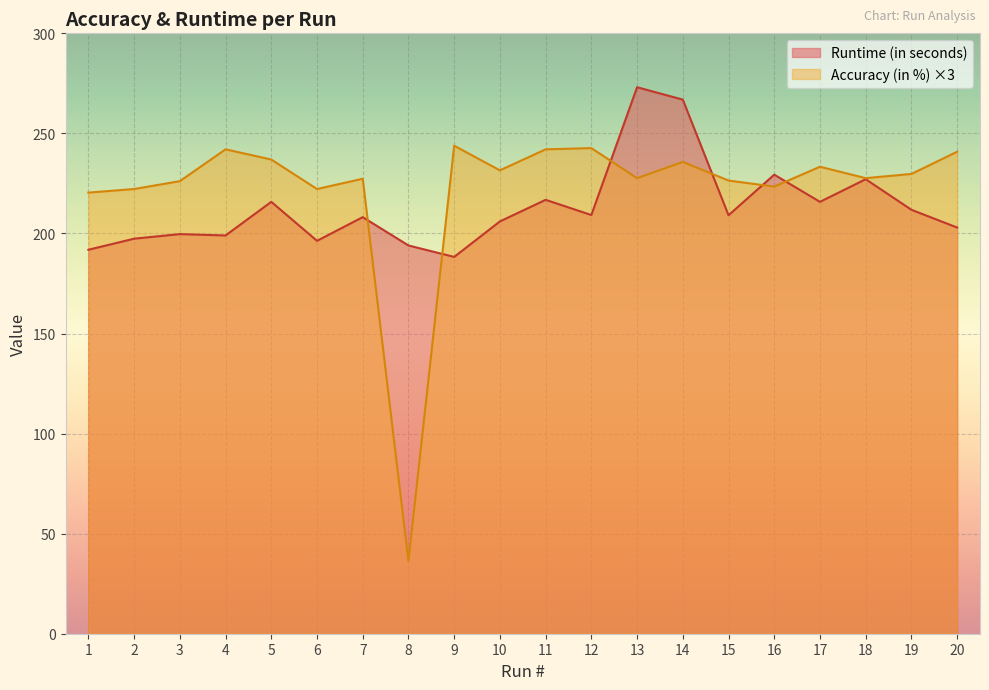

What is the maximum value for Accuracy (in %)?

243.8